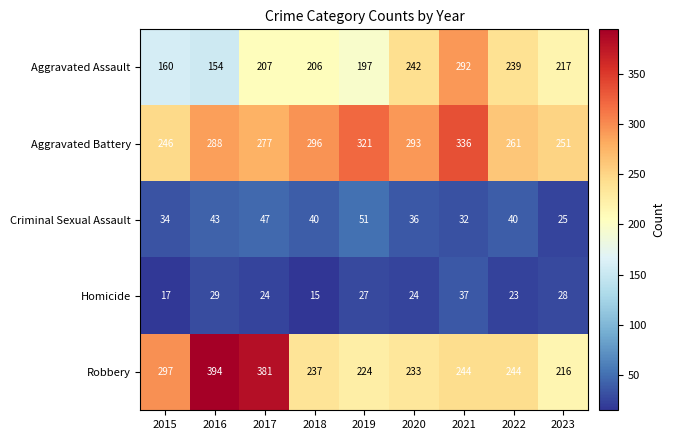

Count the number of data series in this chart.

5